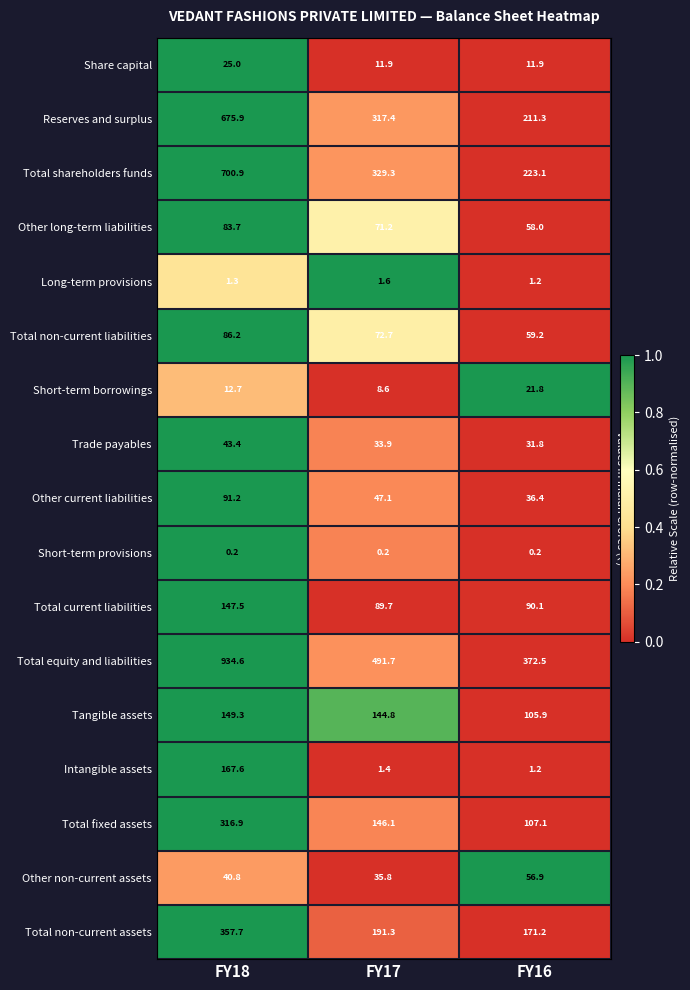

Rank the series at FY18 from highest to lowest value.

Total equity and liabilities, Total shareholders funds, Reserves and surplus, Total non-current assets, Total fixed assets, Intangible assets, Tangible assets, Total current liabilities, Other current liabilities, Total non-current liabilities, Other long-term liabilities, Trade payables, Other non-current assets, Share capital, Short-term borrowings, Long-term provisions, Short-term provisions